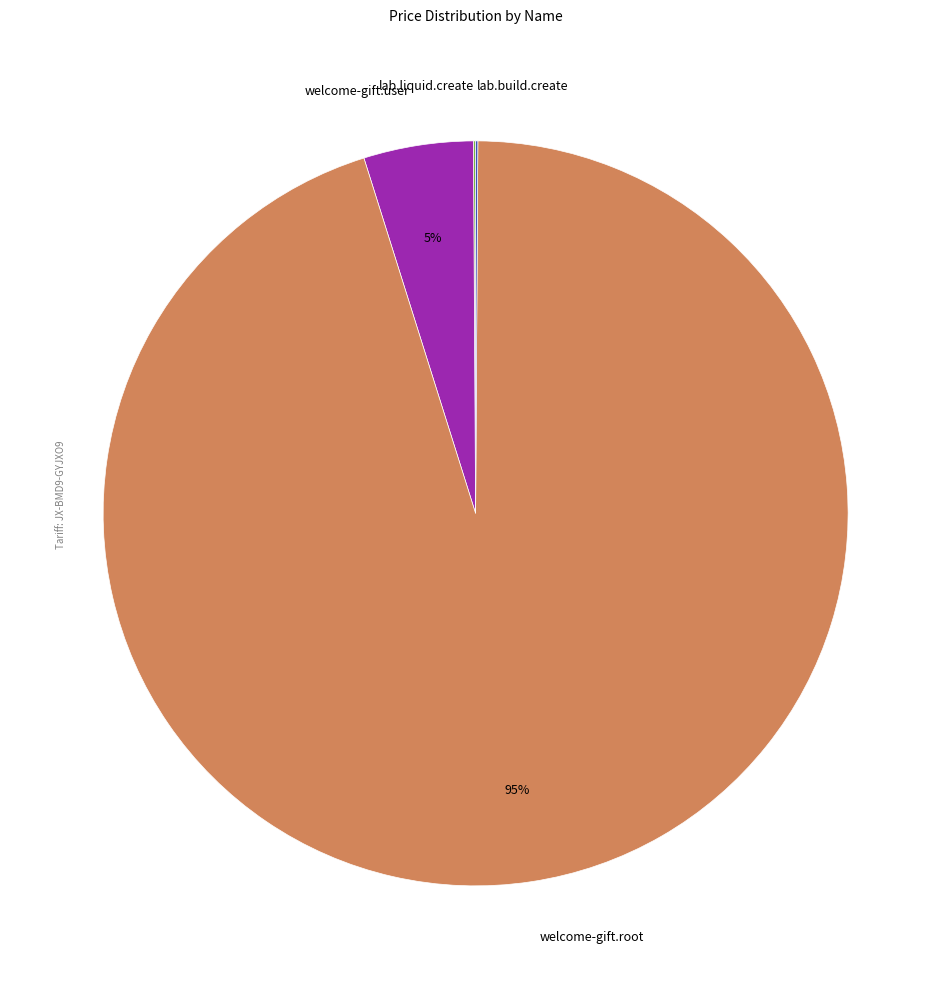

To the nearest percent, what percentage of the pie is welcome-gift.user?

5%